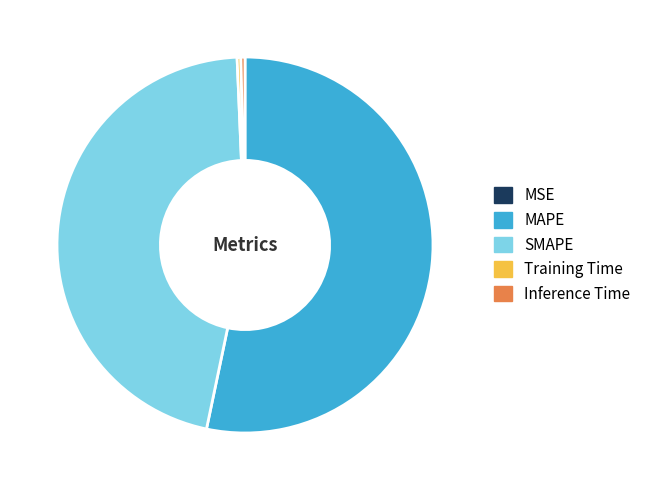

Does Training Time account for over 50% of the chart?

No